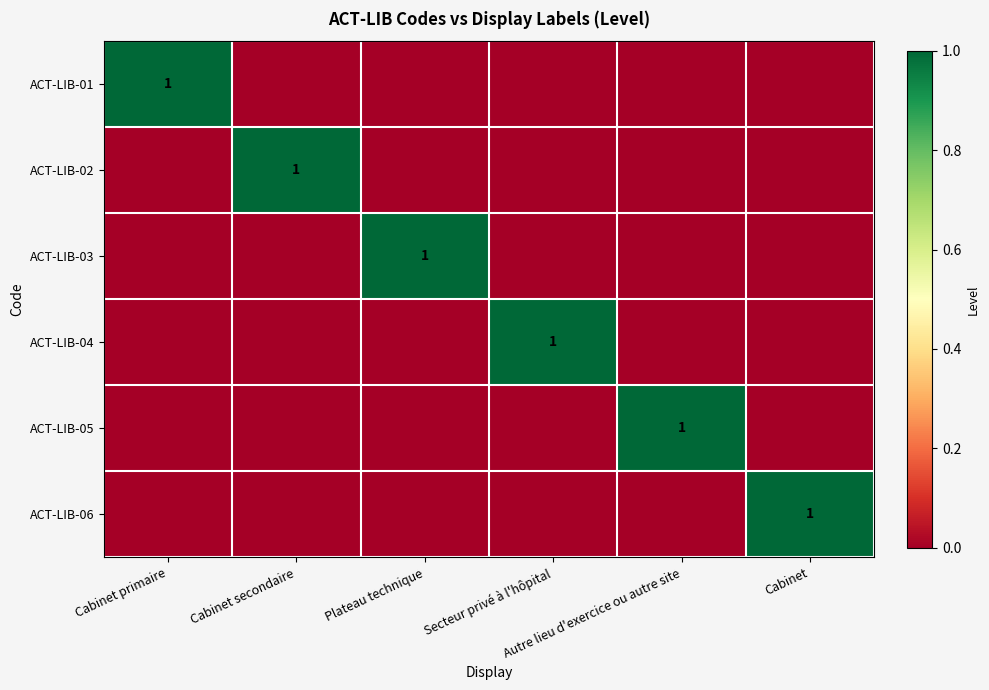

What is the spread (max minus min) of values at Secteur privé à l'hôpital?

1